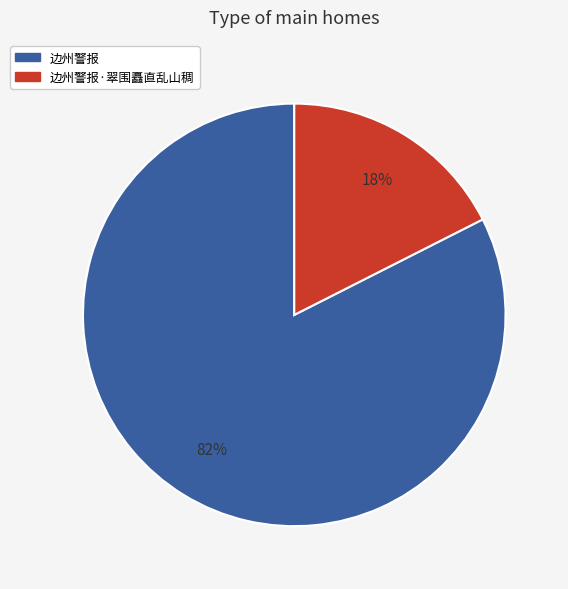

Is there a majority slice in this chart?

Yes